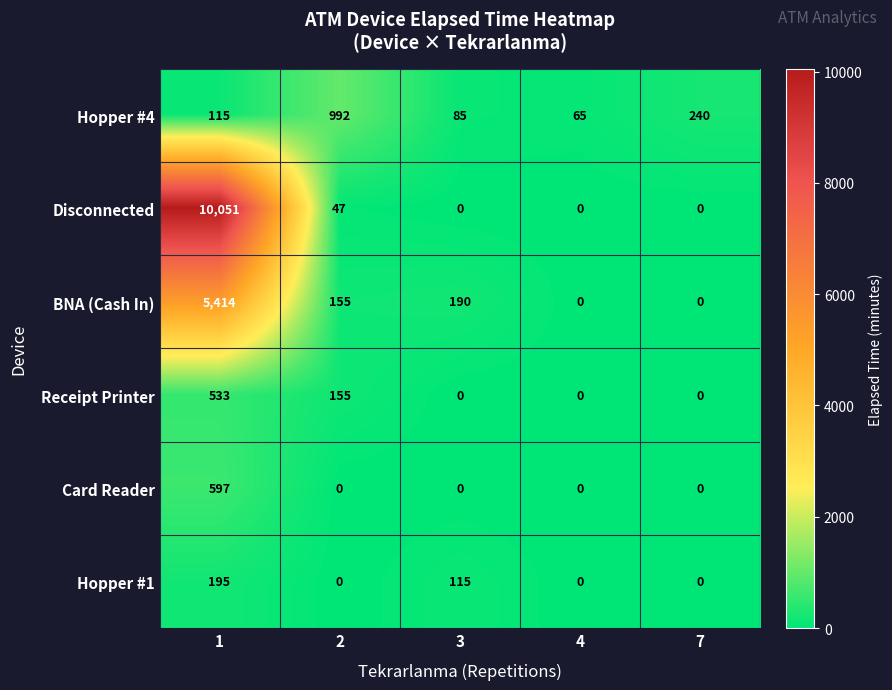

Between 1 and 7, which series saw the biggest shift?

Disconnected